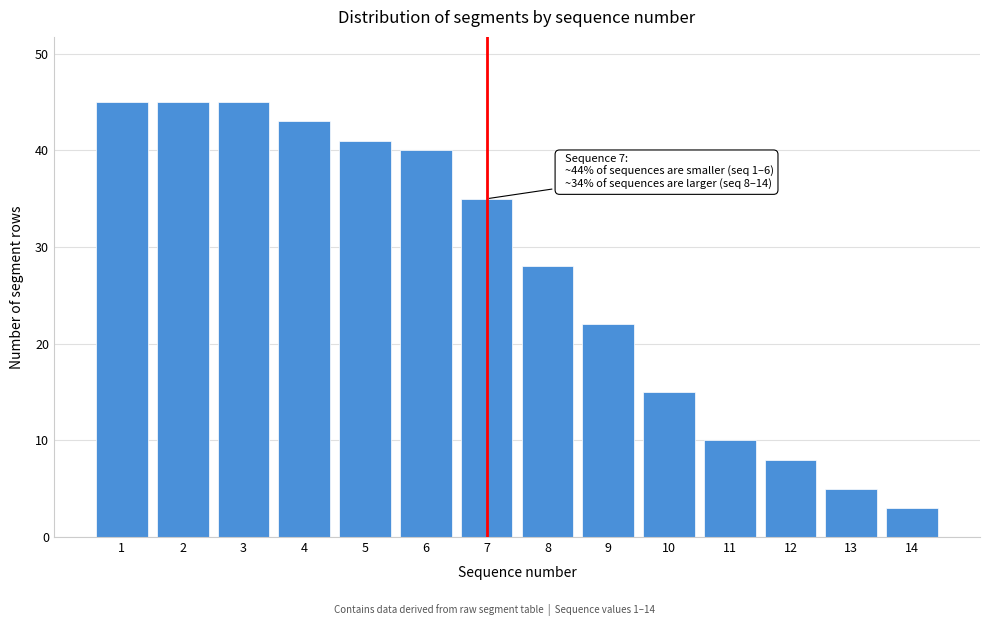

Reading left to right, transcribe all the data shown in this chart.

1=45	2=45	3=45	4=43	5=41	6=40	7=35	8=28	9=22	10=15	11=10	12=8	13=5	14=3